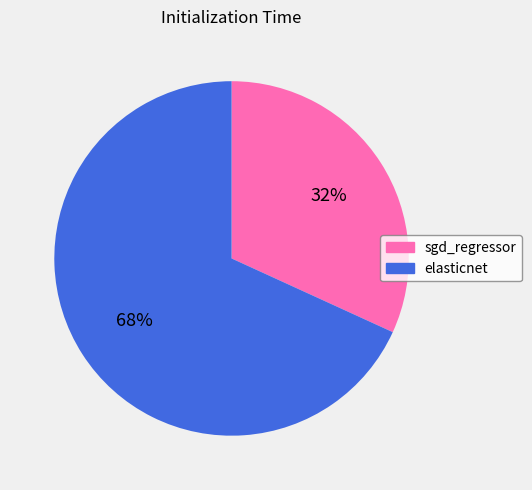

Count the number of slices in the pie.

2